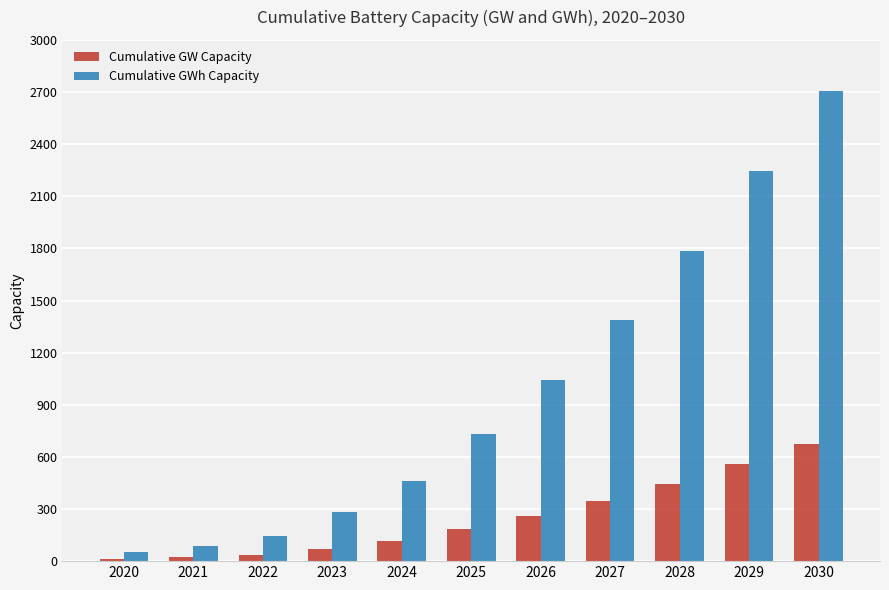

Which category has the highest value in the Cumulative GWh Capacity series?

2030